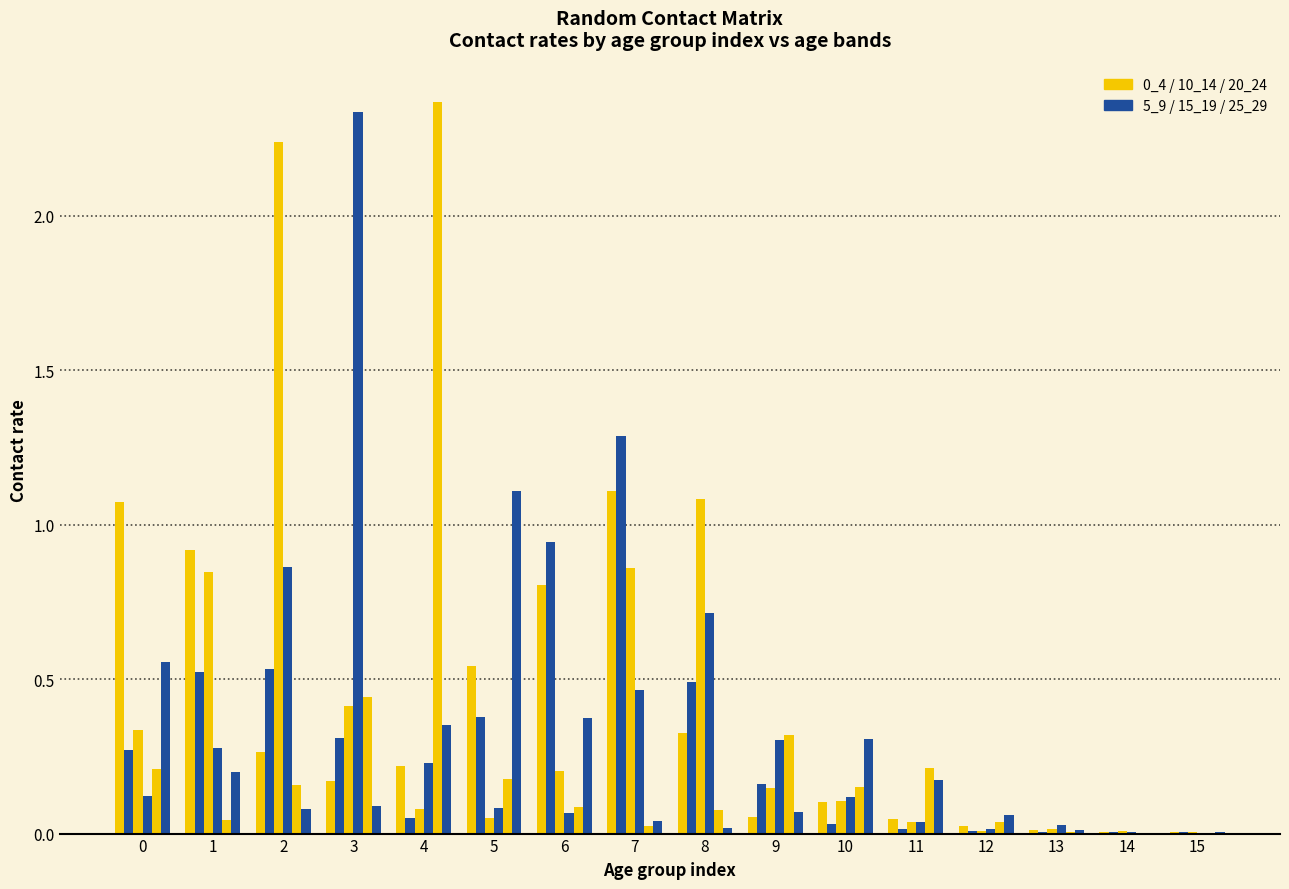

Does the chart contain stacked bars?

No